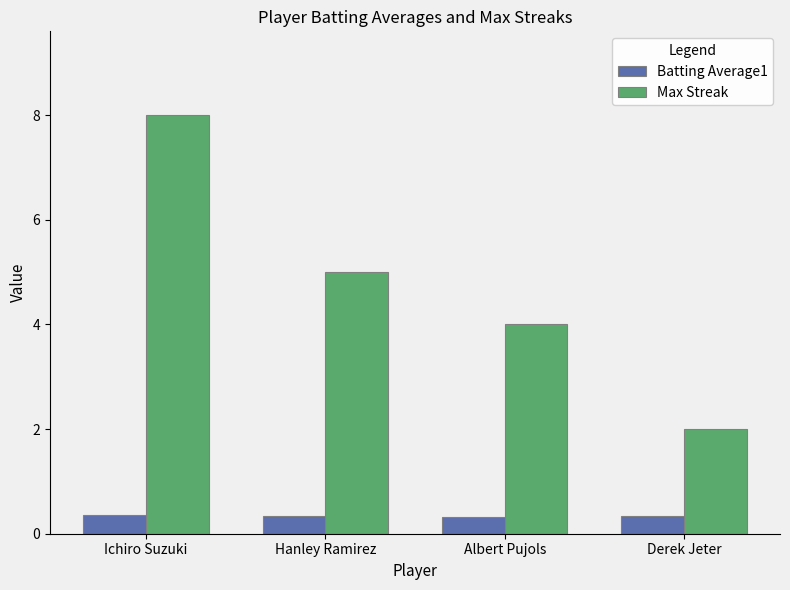

List the series in order of their peak value, highest first.

Max Streak, Batting Average1